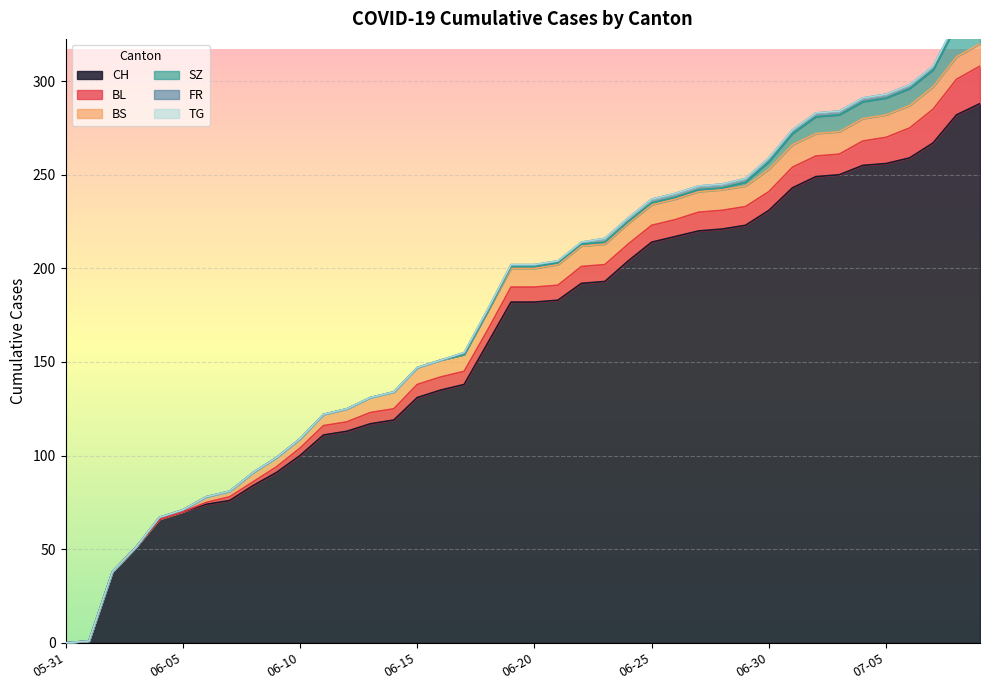

Which series has the widest spread of values?

CH